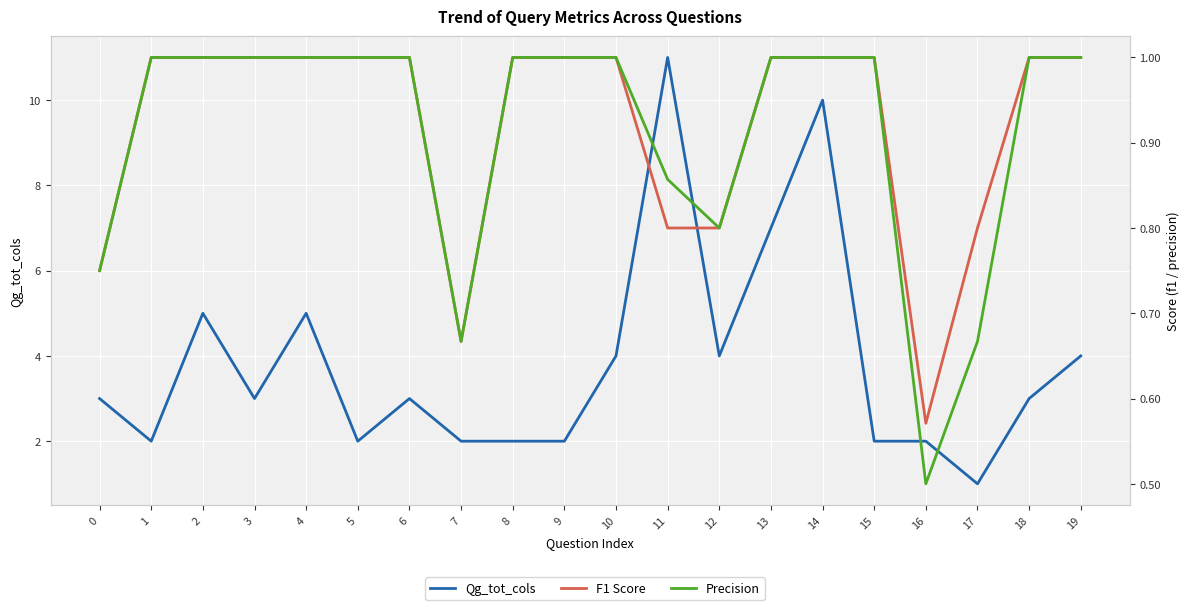

Is it true that F1 Score equals 0.5 at 0?

False